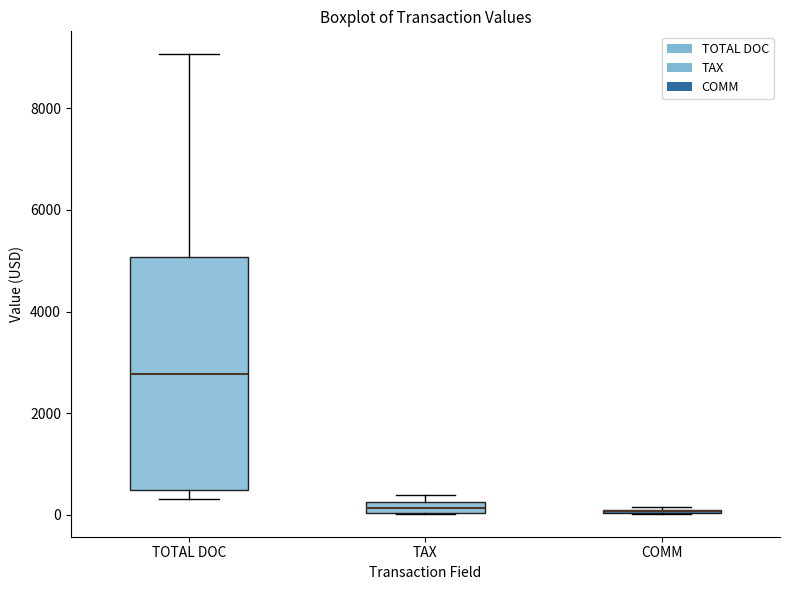

Which box is the tallest, from its lower edge to its upper edge?

TOTAL DOC